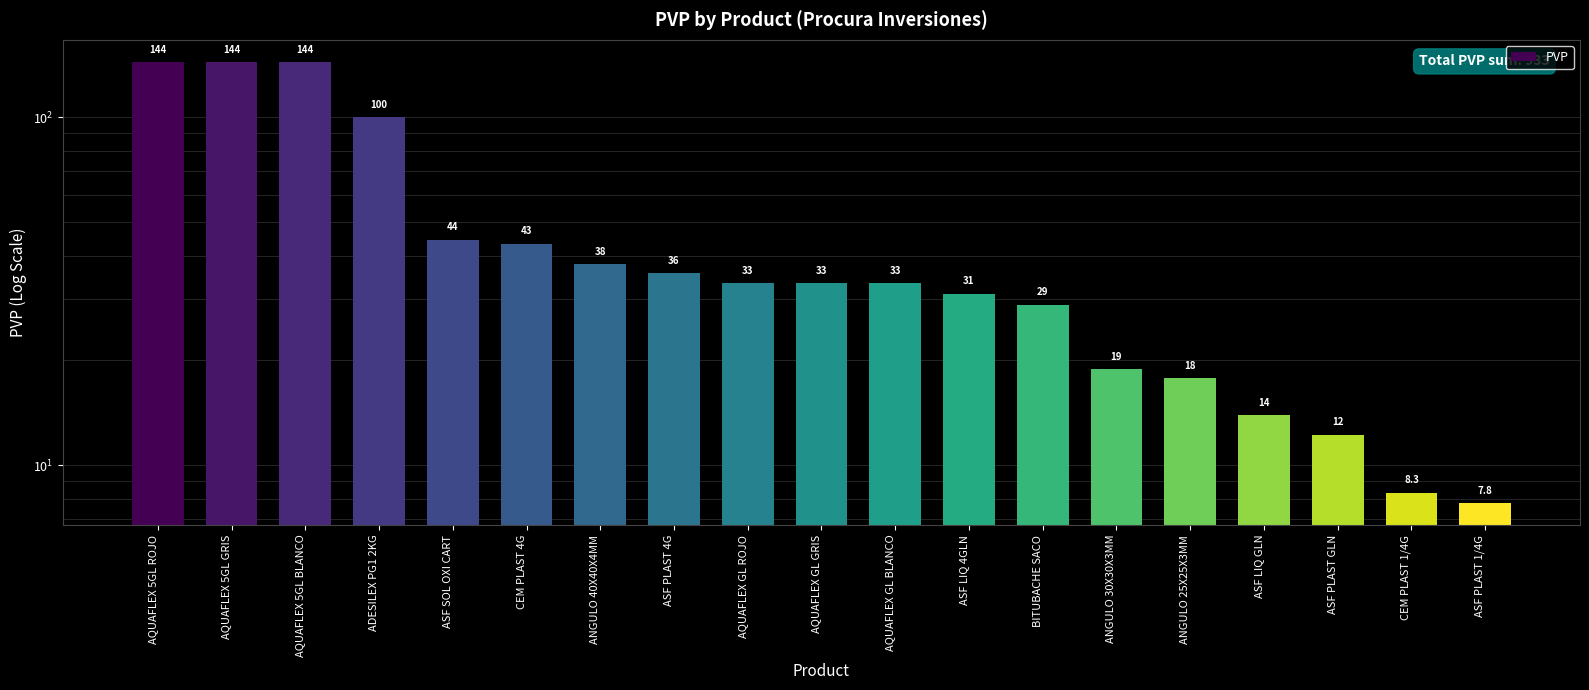

Reading right to left, extract all data points from this chart.

ASF PLAST 1/4G=7.8	CEM PLAST 1/4G=8.3	ASF PLAST GLN=12.2	ASF LIQ GLN=13.9	ANGULO 25X25X3MM=17.8	ANGULO 30X30X3MM=18.9	BITUBACHE SACO=28.9	ASF LIQ 4GLN=31.1	AQUAFLEX GL BLANCO=33.3	AQUAFLEX GL GRIS=33.3	AQUAFLEX GL ROJO=33.3	ASF PLAST 4G=35.6	ANGULO 40X40X4MM=37.8	CEM PLAST 4G=43.3	ASF SOL OXI CART=44.4	ADESILEX PG1 2KG=100.0	AQUAFLEX 5GL BLANCO=144.4	AQUAFLEX 5GL GRIS=144.4	AQUAFLEX 5GL ROJO=144.4